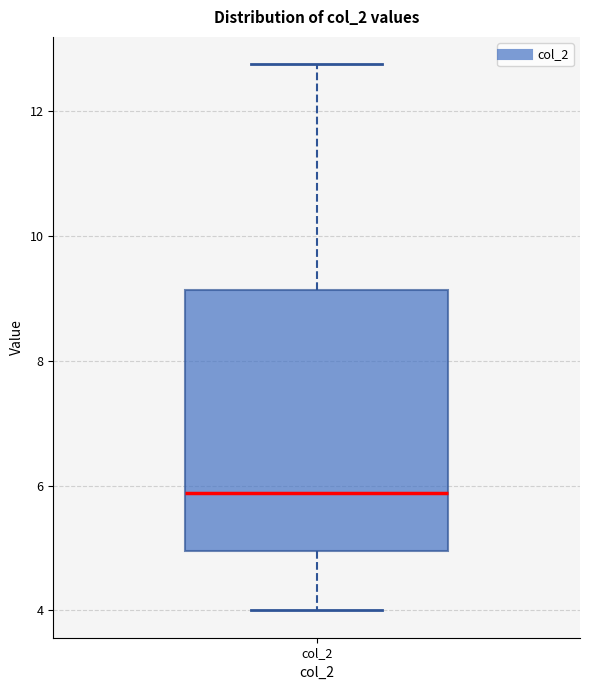

Transcribe this box plot: give where the median line is, the range the box spans, and where the two whiskers end, as read against the y-axis. The values are not printed on the chart, so give them approximately, as read against the axis.

median 5.8, box 5.0 to 9.2, whiskers 4.0 to 12.8